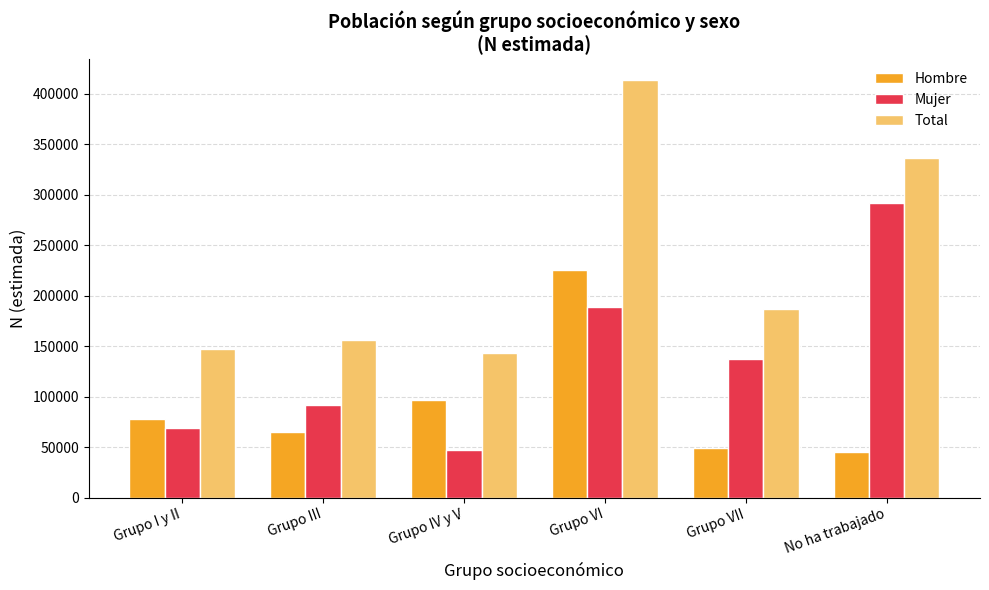

What is the difference between the highest and lowest values at Grupo III?

91222